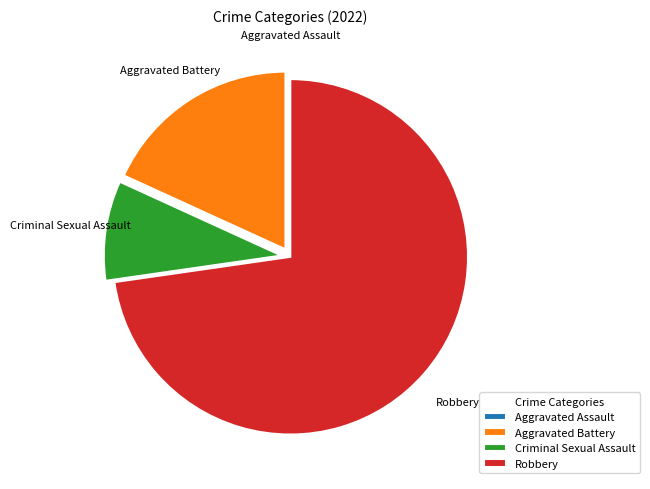

Is it true that Aggravated Battery is 18% of the pie?

True